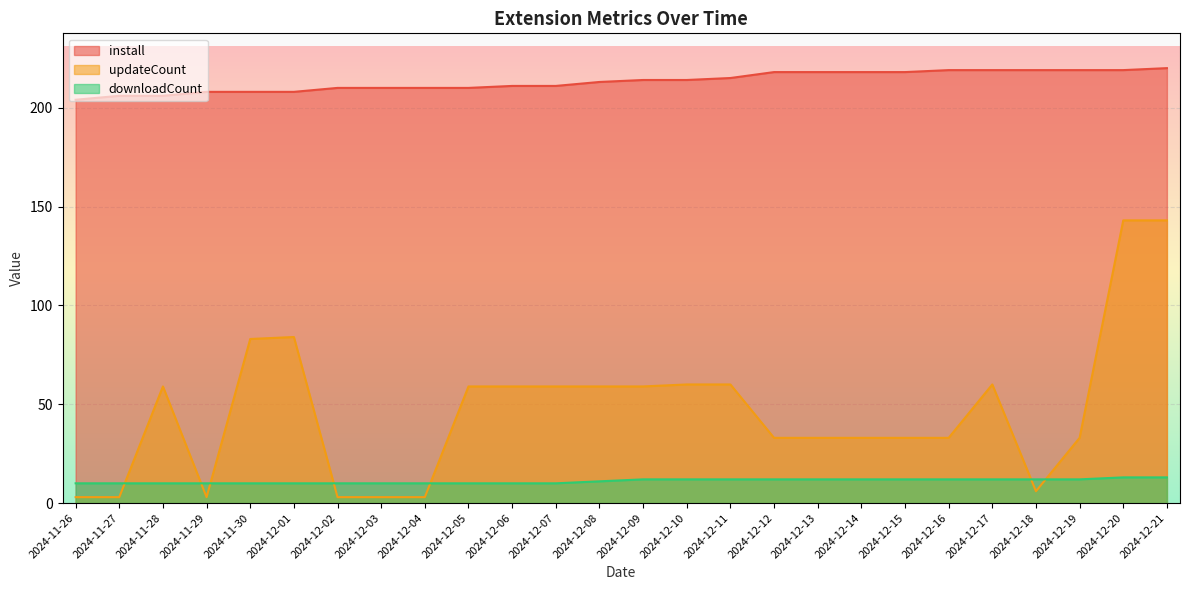

True or false: updateCount has a value of 143 at 2024-12-20.

True